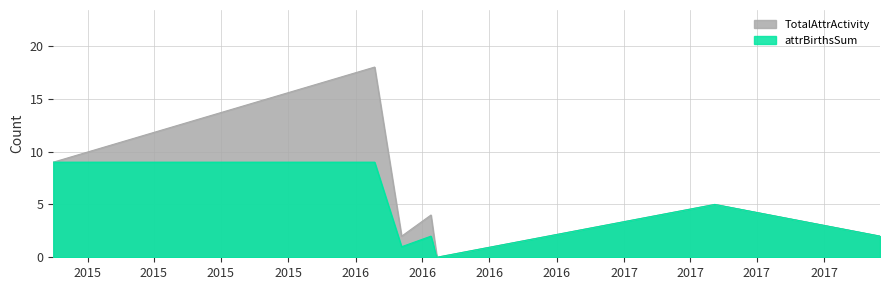

What is the sum of all TotalAttrActivity values?

42